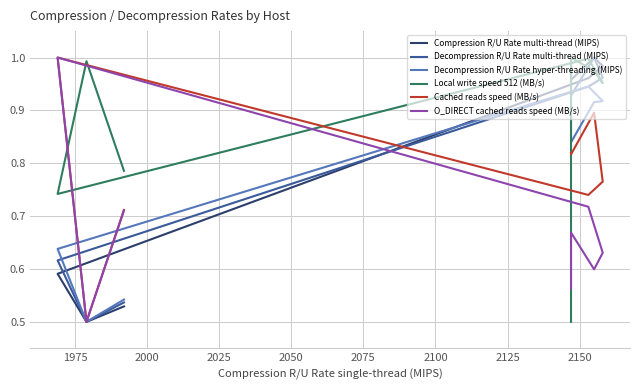

What is the difference between the highest and lowest values at 1975?

0.3